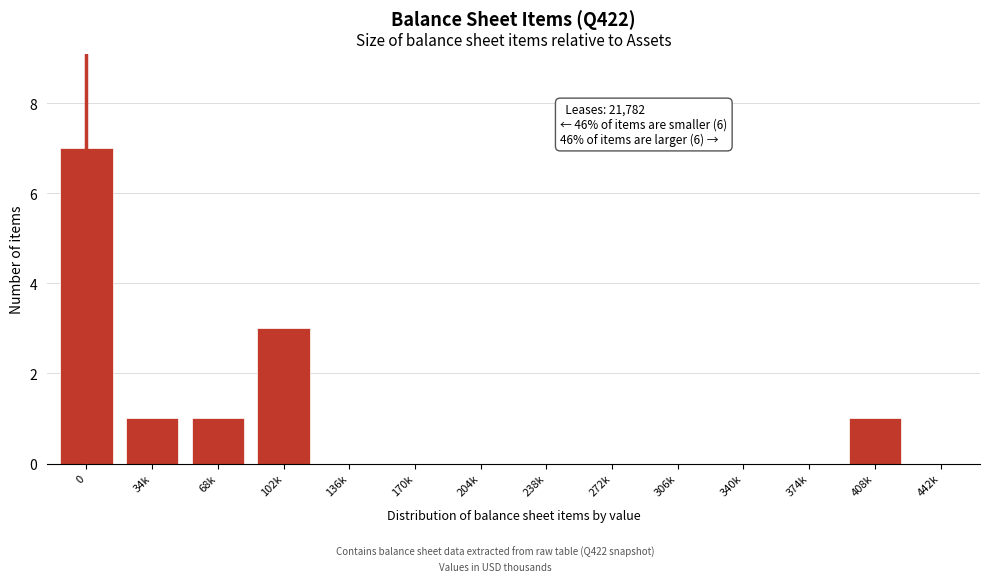

Reading left to right, transcribe all the data shown in this chart.

0=7	34k=1	68k=1	102k=3	136k=0	170k=0	204k=0	238k=0	272k=0	306k=0	340k=0	374k=0	408k=1	442k=0